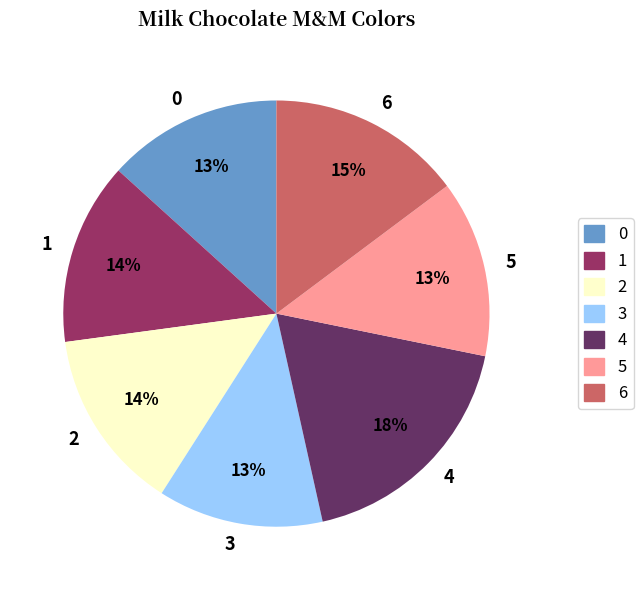

Which slice is the largest?

4